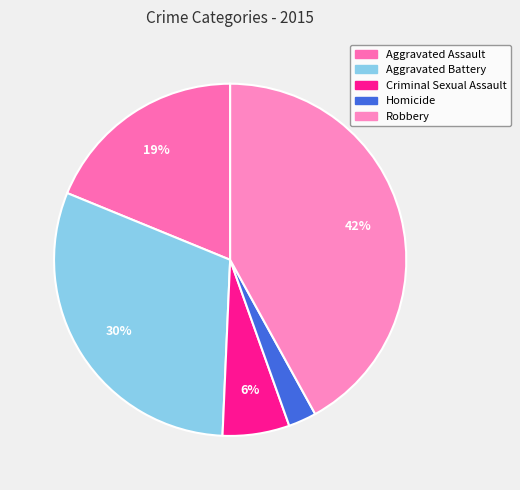

To the nearest percent, what is the difference between the largest and smallest slice percentages?

39%